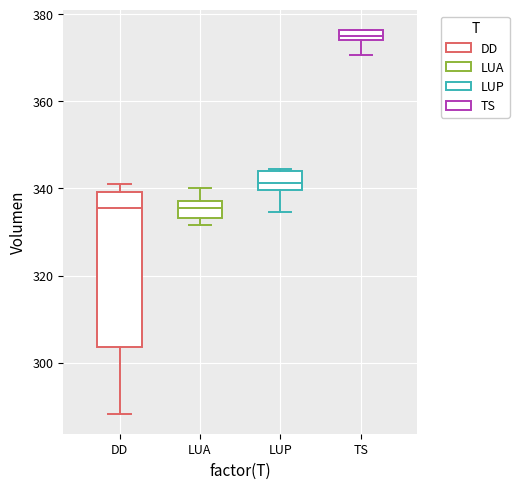

Comparing the boxes themselves (not the whiskers), which one is the tallest?

DD